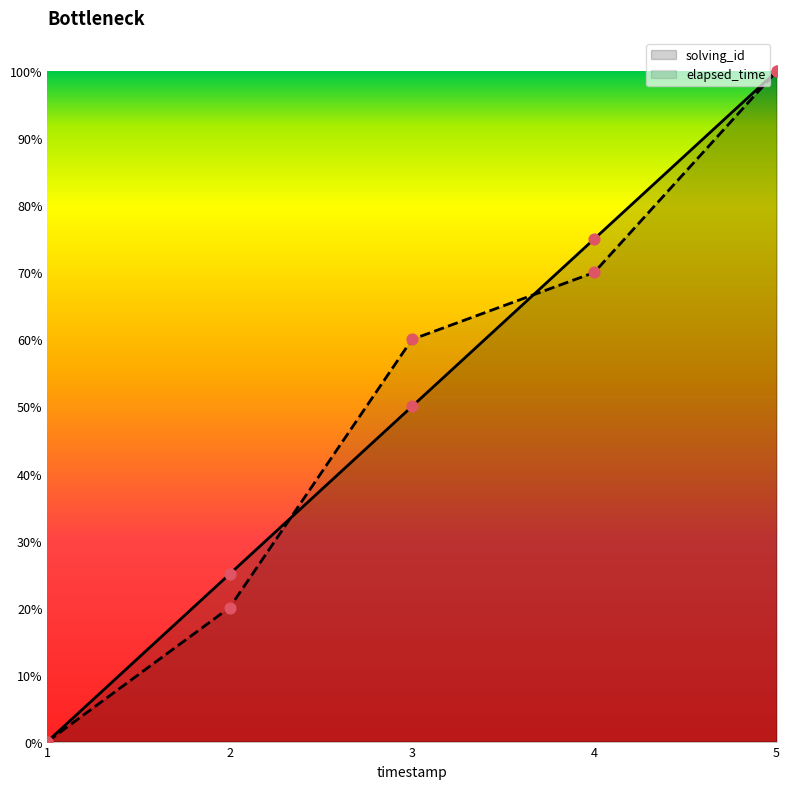

Which series has the largest total across all categories?

elapsed_time